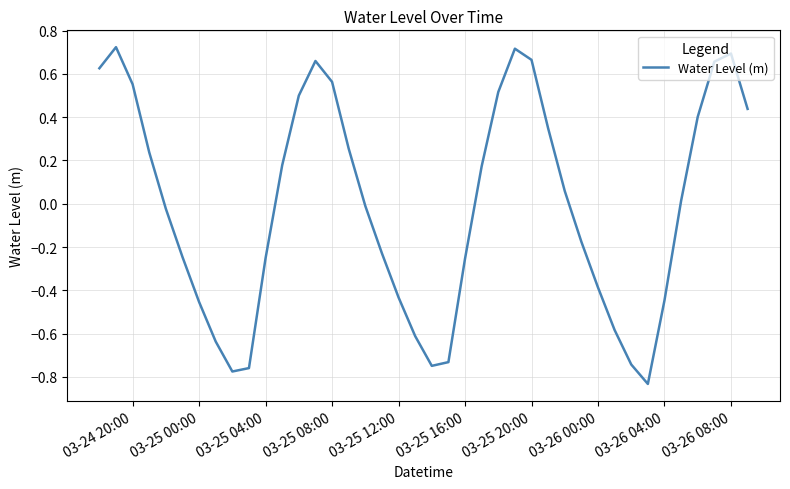

The chart shows a value of -0.1 at 03-25 04:00. True or false?

False